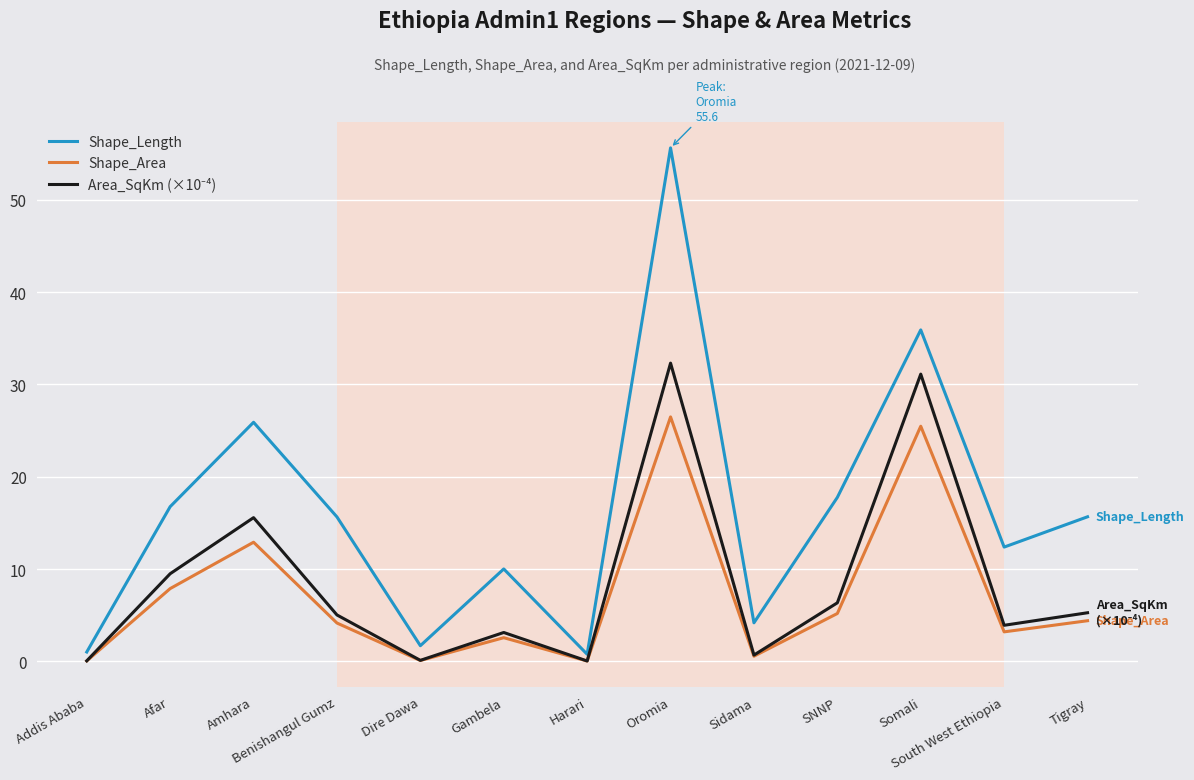

What position from the left is Oromia?

8